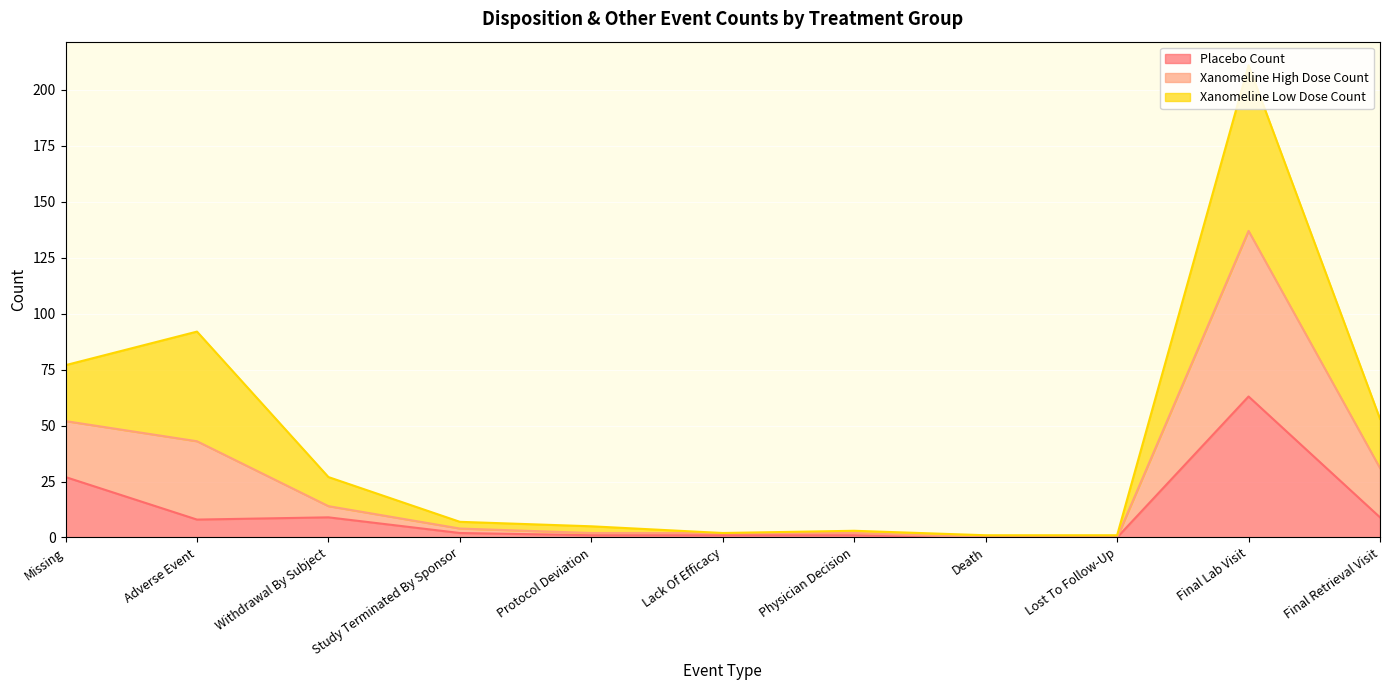

How many data points in Placebo Count are less than 2?

5